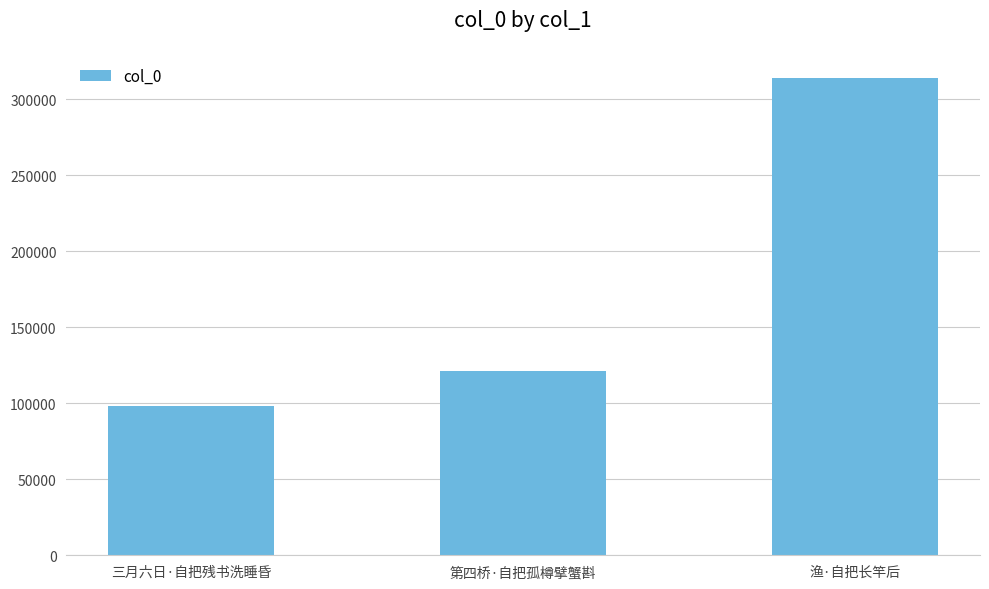

Reading left to right, list all the values displayed in this chart.

98115	121059	314136